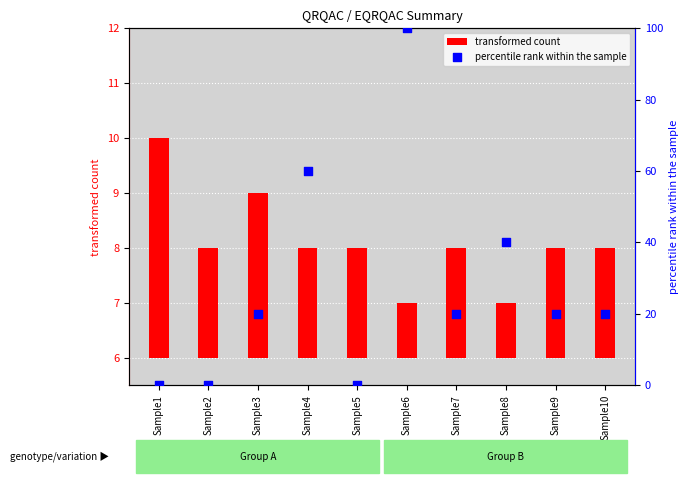

Which series contains the lowest Y value?

EQRQAC_nmcts400